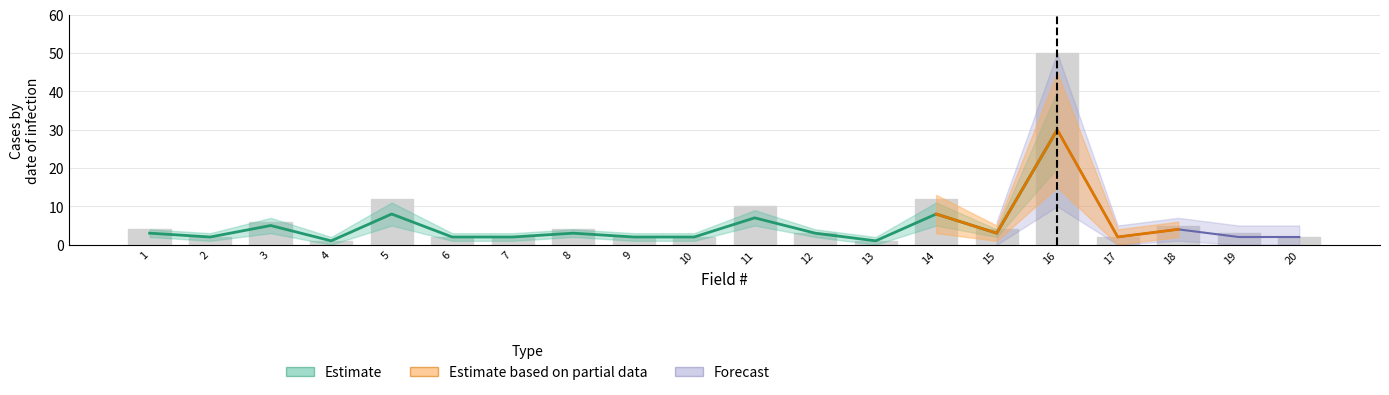

How many bars are there in total?

20